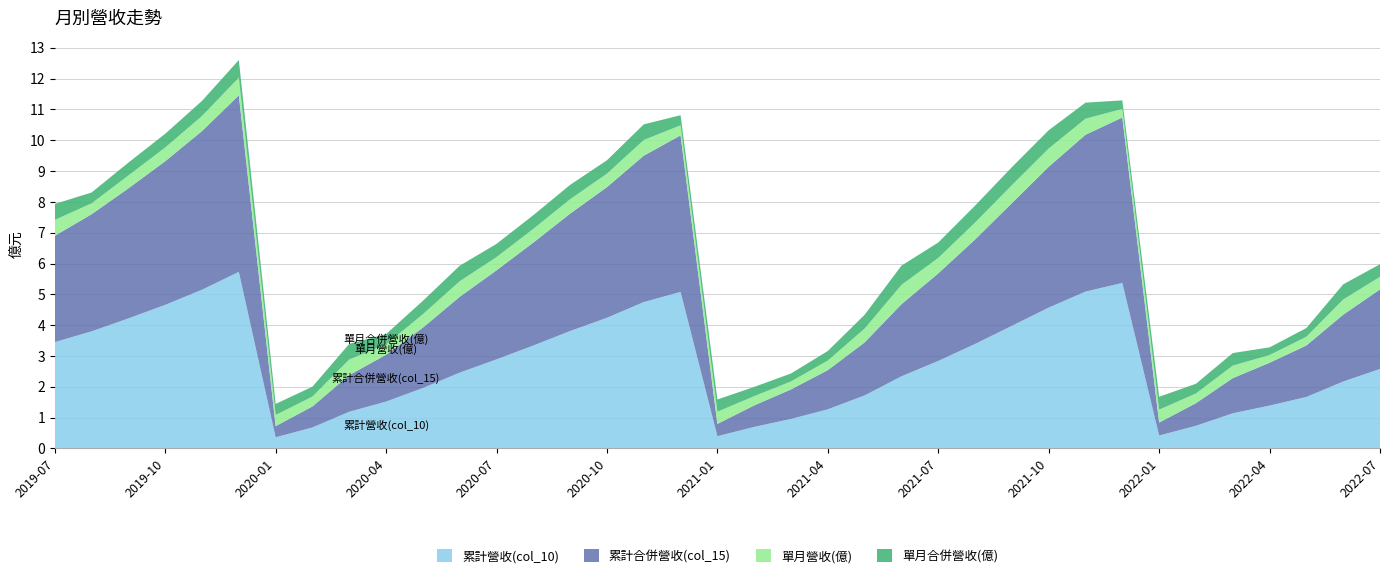

Reading left to right, what are all the values shown in this chart?

累計營收(col_10): 2022-07=2.6	2022-06=2.2	2022-05=1.7	2022-04=1.4	2022-03=1.1	2022-02=0.7	2022-01=0.4	2021-12=5.4	2021-11=5.1	2021-10=4.6	2021-09=4.0	2021-08=3.4	2021-07=2.8	2021-06=2.3	2021-05=1.7	2021-04=1.3	2021-03=1.0	2021-02=0.7	2021-01=0.4	2020-12=5.1	2020-11=4.8	2020-10=4.2	2020-09=3.8	2020-08=3.3	2020-07=2.9	2020-06=2.5	2020-05=2.0	2020-04=1.5	2020-03=1.2	2020-02=0.7	2020-01=0.4	2019-12=5.7	2019-11=5.2	2019-10=4.7	2019-09=4.2	2019-08=3.8	2019-07=3.5
累計合併營收(col_15): 2022-07=2.6	2022-06=2.2	2022-05=1.7	2022-04=1.4	2022-03=1.1	2022-02=0.7	2022-01=0.4	2021-12=5.4	2021-11=5.1	2021-10=4.6	2021-09=4.0	2021-08=3.4	2021-07=2.8	2021-06=2.3	2021-05=1.7	2021-04=1.3	2021-03=1.0	2021-02=0.7	2021-01=0.4	2020-12=5.1	2020-11=4.8	2020-10=4.2	2020-09=3.8	2020-08=3.3	2020-07=2.9	2020-06=2.5	2020-05=2.0	2020-04=1.5	2020-03=1.2	2020-02=0.7	2020-01=0.4	2019-12=5.7	2019-11=5.2	2019-10=4.7	2019-09=4.2	2019-08=3.8	2019-07=3.5
單月營收(億): 2022-07=0.4	2022-06=0.5	2022-05=0.3	2022-04=0.2	2022-03=0.4	2022-02=0.3	2022-01=0.4	2021-12=0.3	2021-11=0.5	2021-10=0.6	2021-09=0.6	2021-08=0.6	2021-07=0.5	2021-06=0.6	2021-05=0.4	2021-04=0.3	2021-03=0.3	2021-02=0.3	2021-01=0.4	2020-12=0.3	2020-11=0.5	2020-10=0.4	2020-09=0.5	2020-08=0.4	2020-07=0.4	2020-06=0.5	2020-05=0.4	2020-04=0.3	2020-03=0.5	2020-02=0.3	2020-01=0.4	2019-12=0.6	2019-11=0.5	2019-10=0.4	2019-09=0.4	2019-08=0.4	2019-07=0.5
單月合併營收(億): 2022-07=0.4	2022-06=0.5	2022-05=0.3	2022-04=0.2	2022-03=0.4	2022-02=0.3	2022-01=0.4	2021-12=0.3	2021-11=0.5	2021-10=0.6	2021-09=0.6	2021-08=0.6	2021-07=0.5	2021-06=0.6	2021-05=0.4	2021-04=0.3	2021-03=0.3	2021-02=0.3	2021-01=0.4	2020-12=0.3	2020-11=0.5	2020-10=0.4	2020-09=0.5	2020-08=0.4	2020-07=0.4	2020-06=0.5	2020-05=0.4	2020-04=0.3	2020-03=0.5	2020-02=0.3	2020-01=0.4	2019-12=0.6	2019-11=0.5	2019-10=0.4	2019-09=0.4	2019-08=0.4	2019-07=0.5